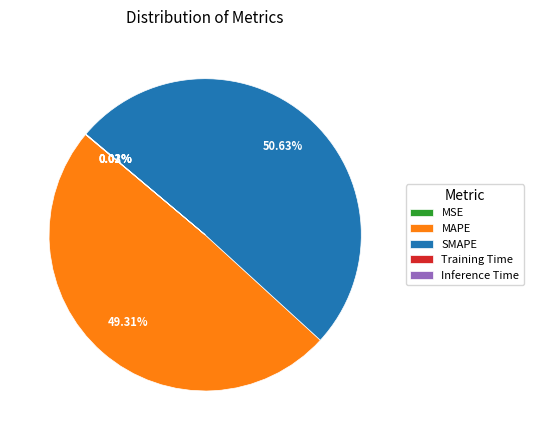

Which category accounts for the majority?

SMAPE